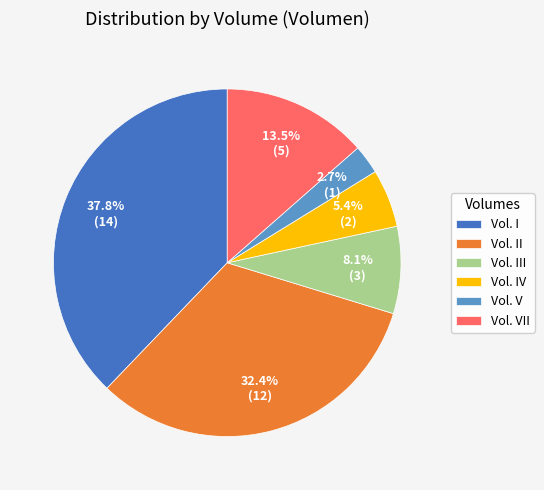

How many segments does this pie chart have?

6